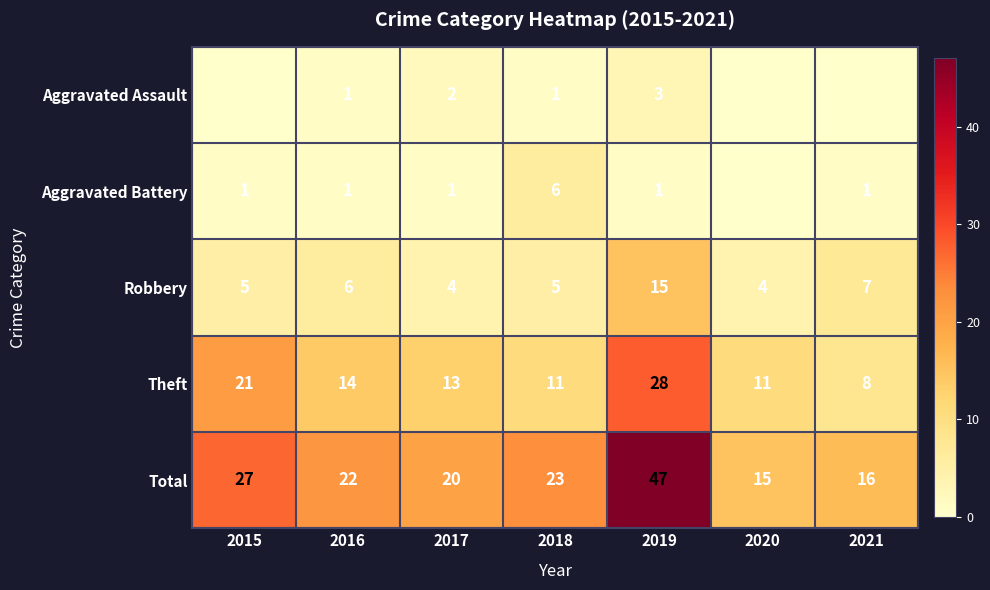

What is the total value across all series at 2021?

32